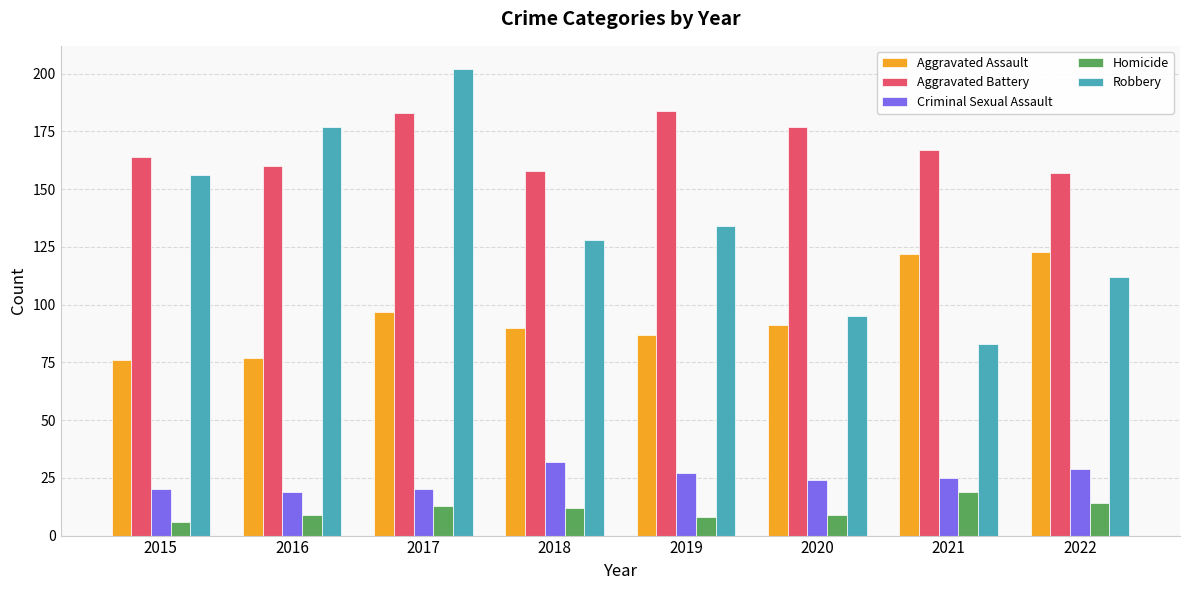

Reading left to right, transcribe all the data shown in this chart.

Aggravated Assault: 76	77	97	90	87	91	122	123
Aggravated Battery: 164	160	183	158	184	177	167	157
Criminal Sexual Assault: 20	19	20	32	27	24	25	29
Homicide: 6	9	13	12	8	9	19	14
Robbery: 156	177	202	128	134	95	83	112